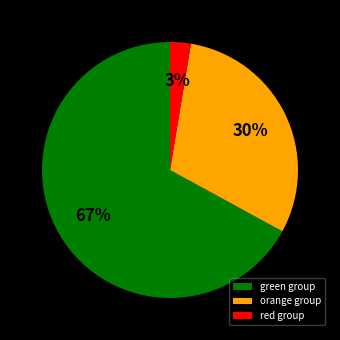

Is the sum of orange group and green group greater than half?

Yes